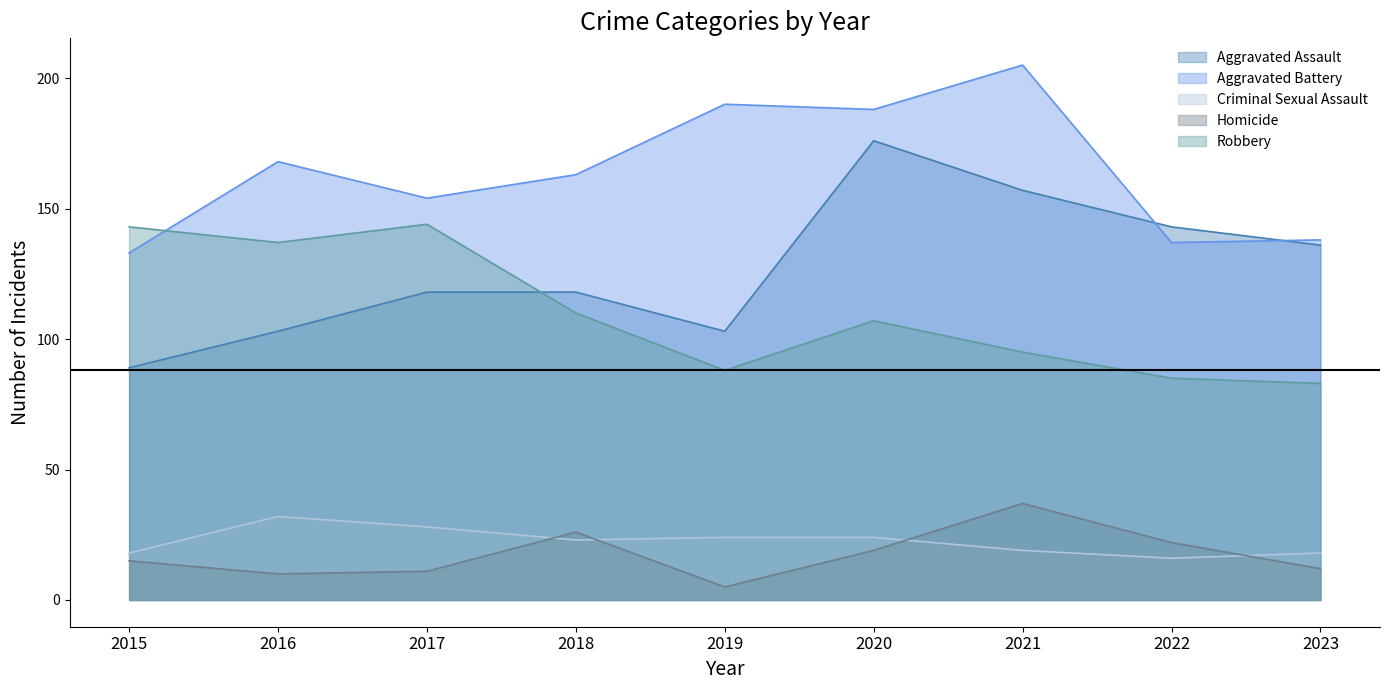

How many values in the Aggravated Assault series exceed 118?

4